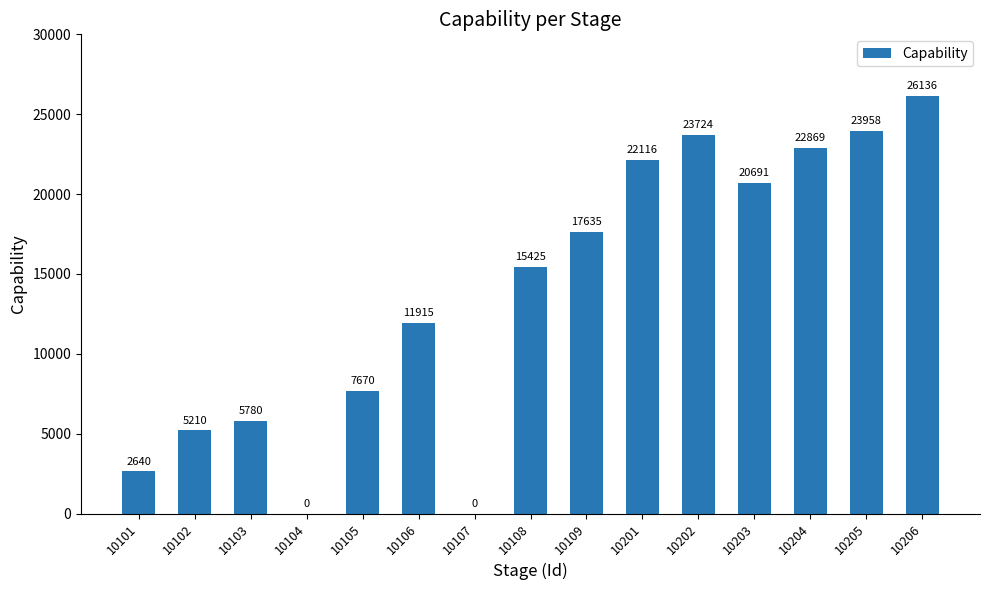

The value at 10102 is 5210. True or false?

True